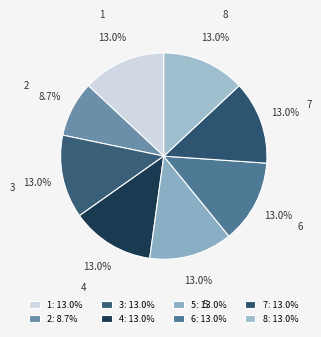

What is the ratio of the value at 6 to the value at 3?

1.0